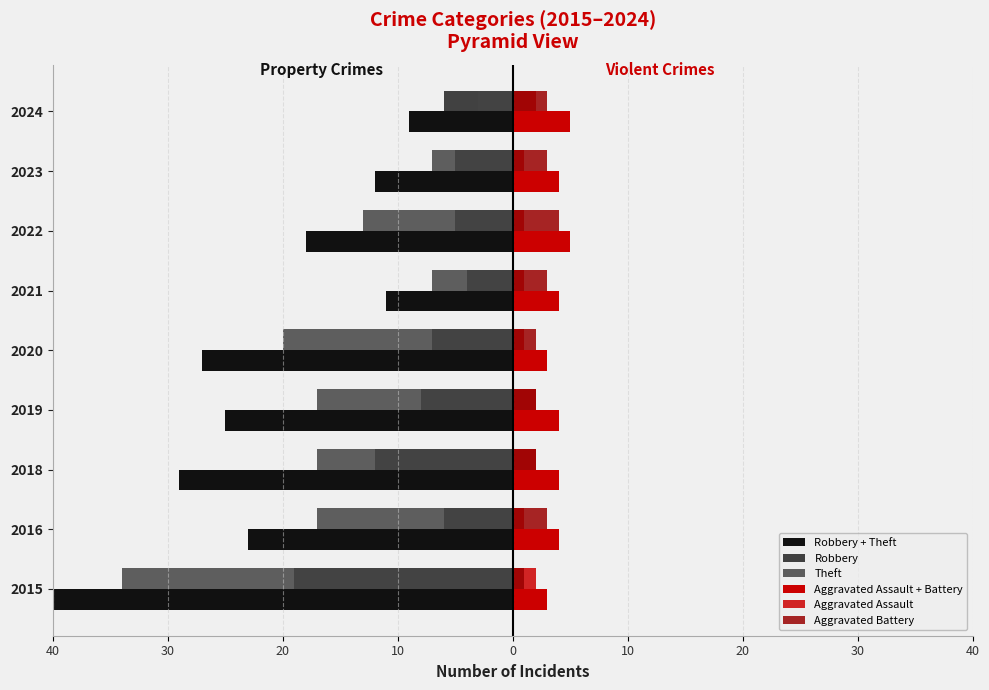

How many data points in Robbery + Theft are less than -23?

4